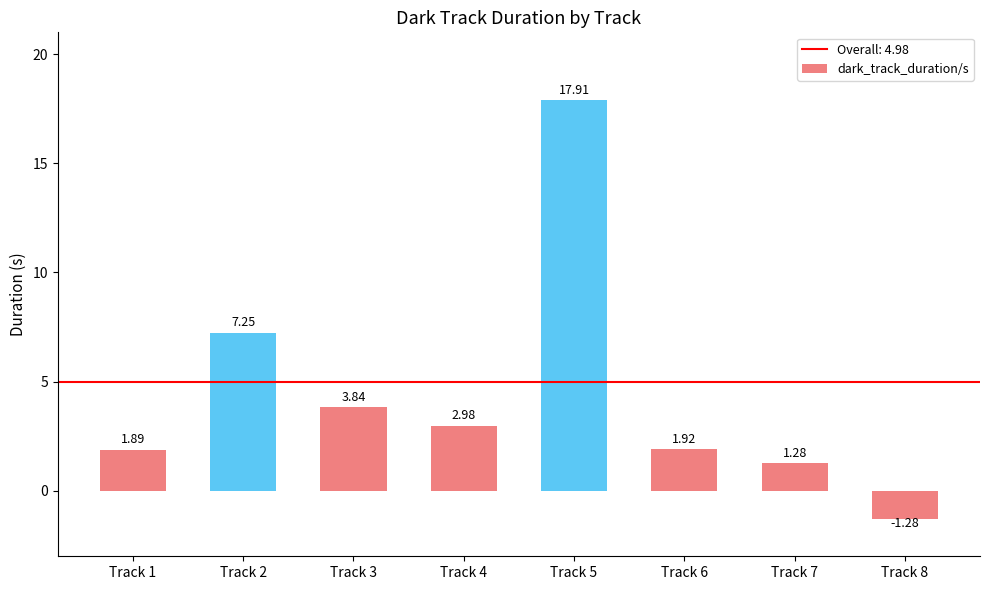

List the labels in order of value, largest first.

Track 5, Track 2, Track 3, Track 4, Track 6, Track 1, Track 7, Track 8